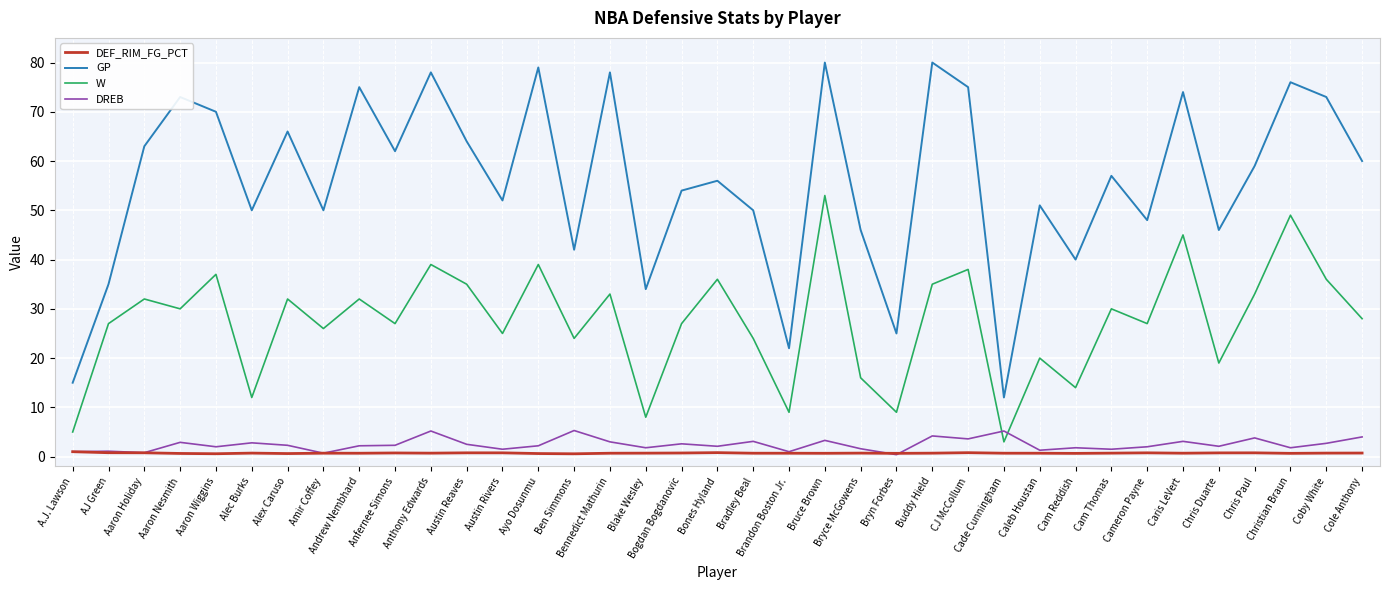

What is the maximum value shown in the chart?

80.0